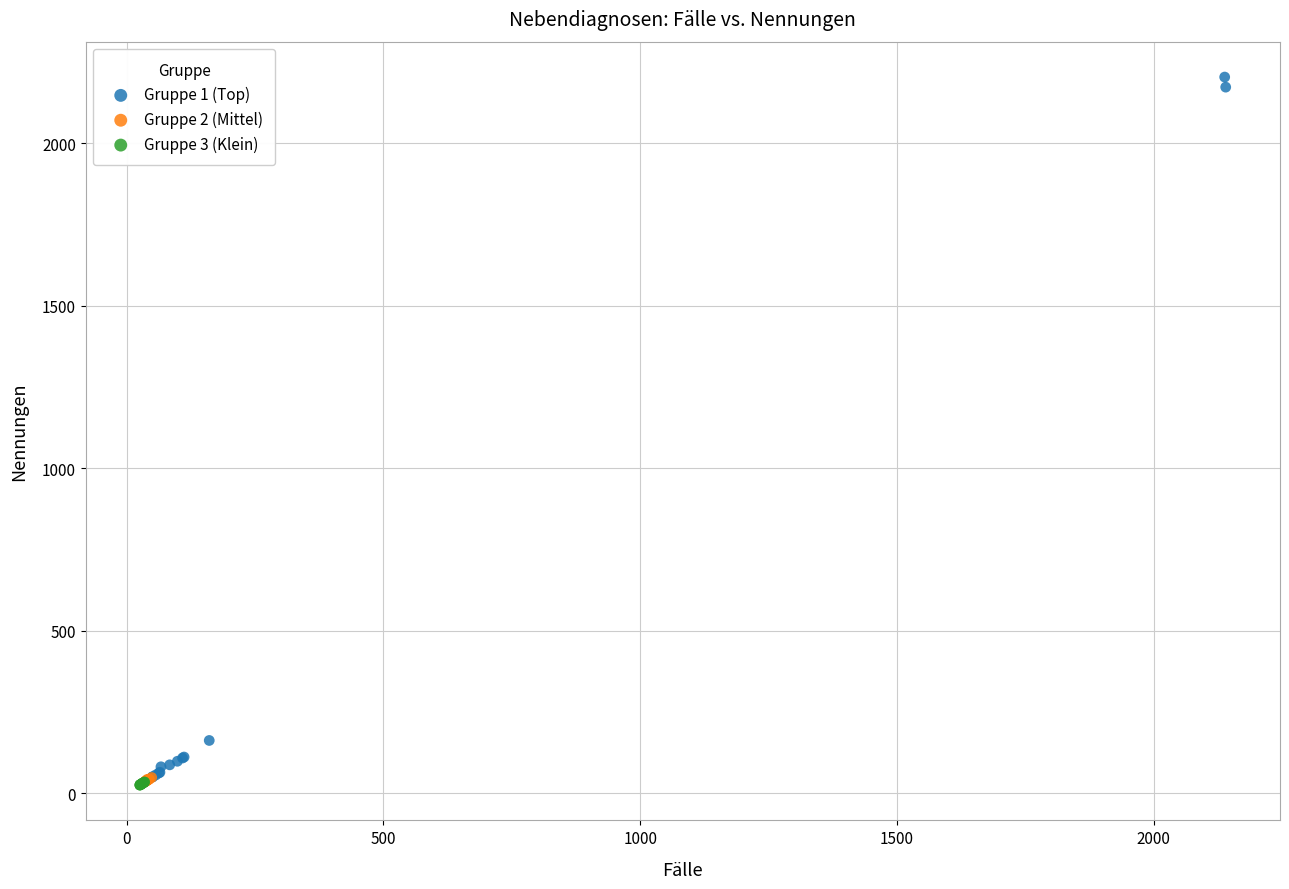

Which series contains the highest Y value?

Gruppe 1 (Top)